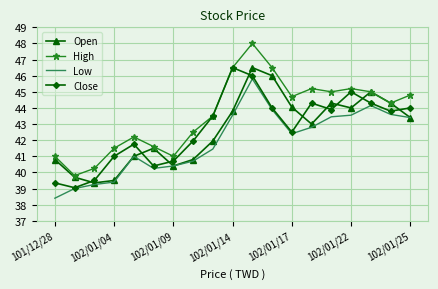

Which series has the widest spread of values?

High